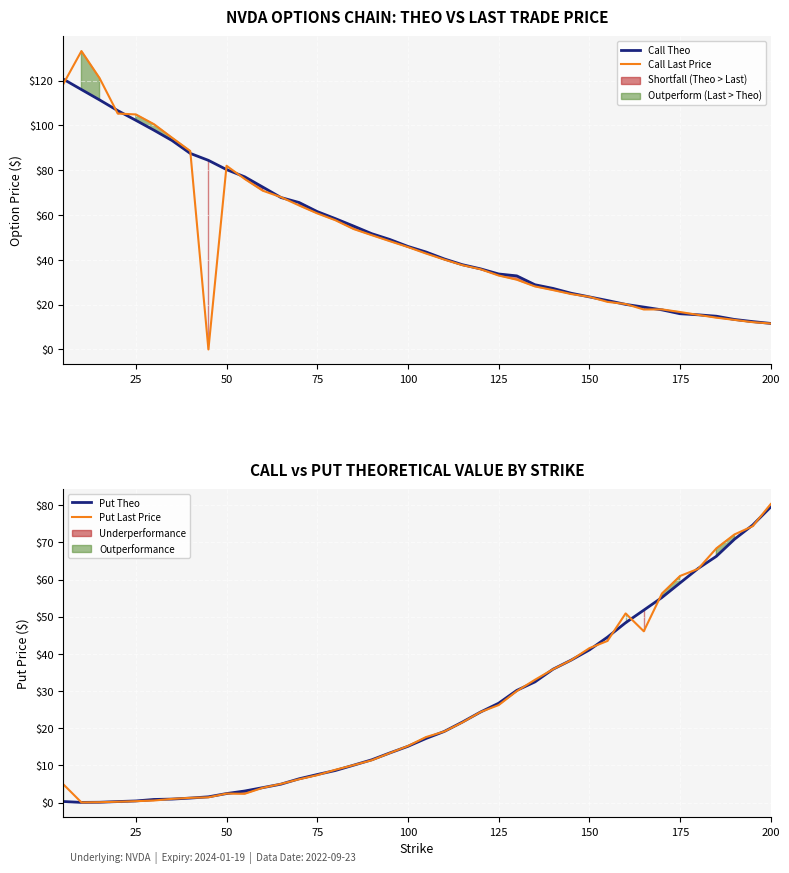

Which series has the largest range (max minus min)?

Call Last Price